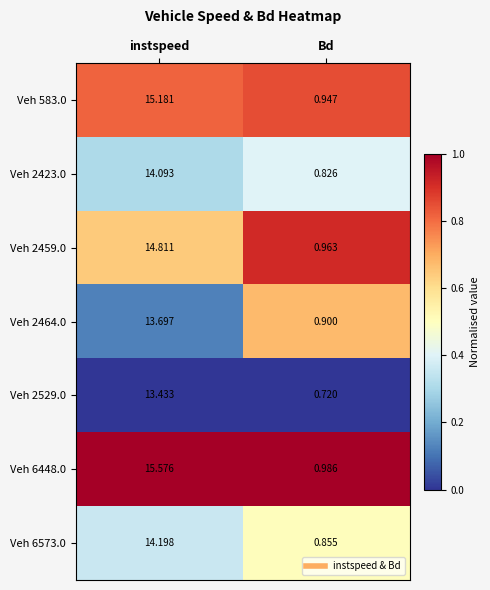

At which category does the chart reach its minimum across all series?

Bd